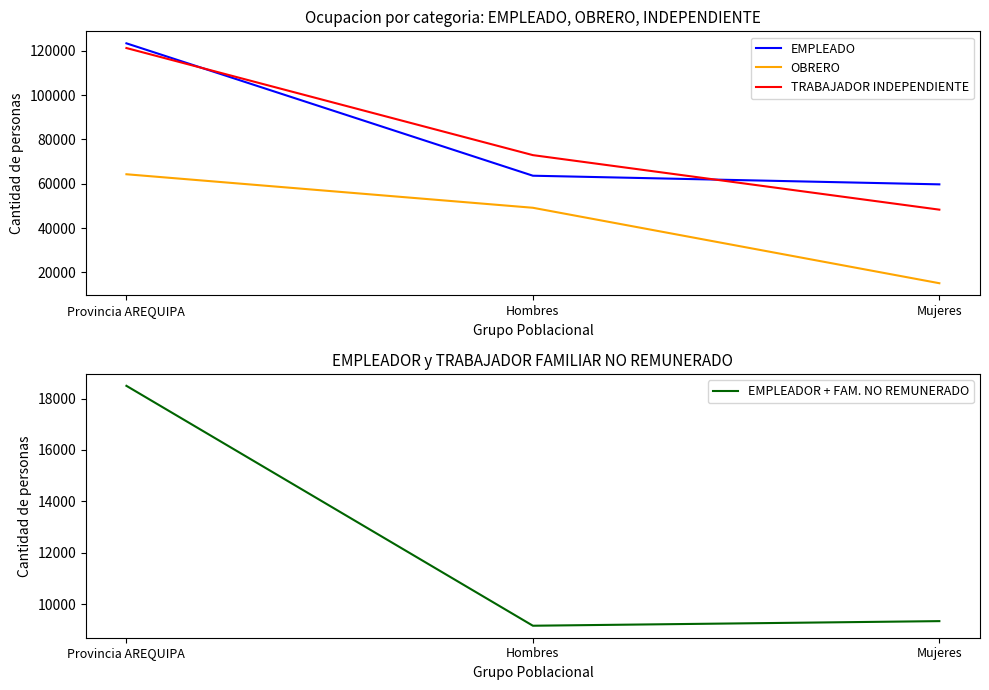

What is the minimum value for OBRERO?

15121